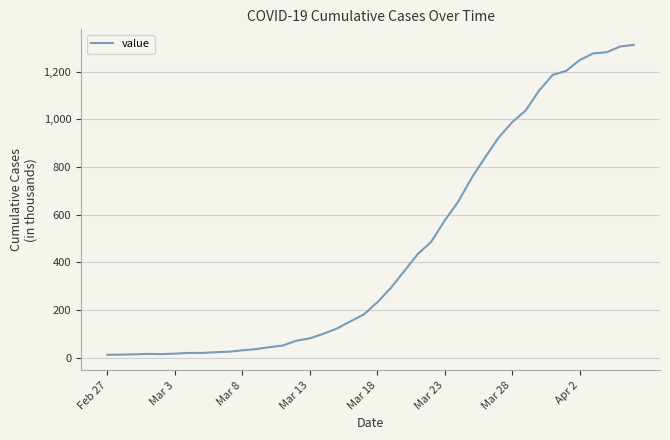

Does the chart display data point markers on the line(s)?

No